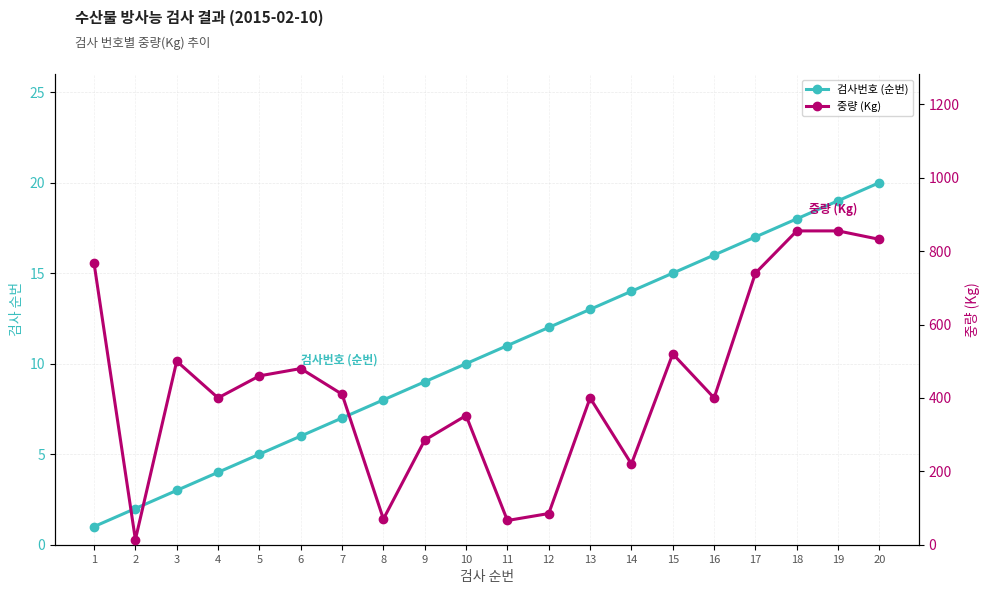

At 14, list the series in order from largest to smallest.

중량 (Kg), 검사번호 (순번)